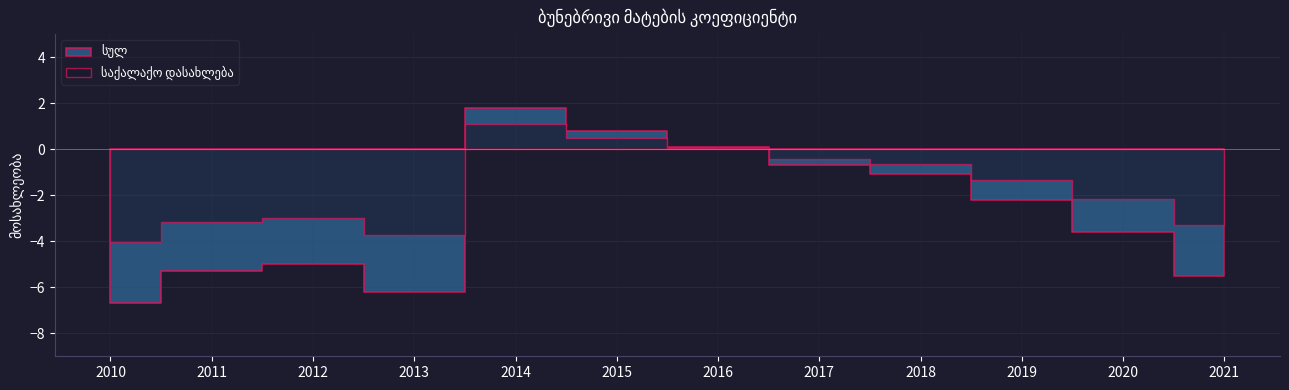

What is the average value of the სულ series?

-2.8